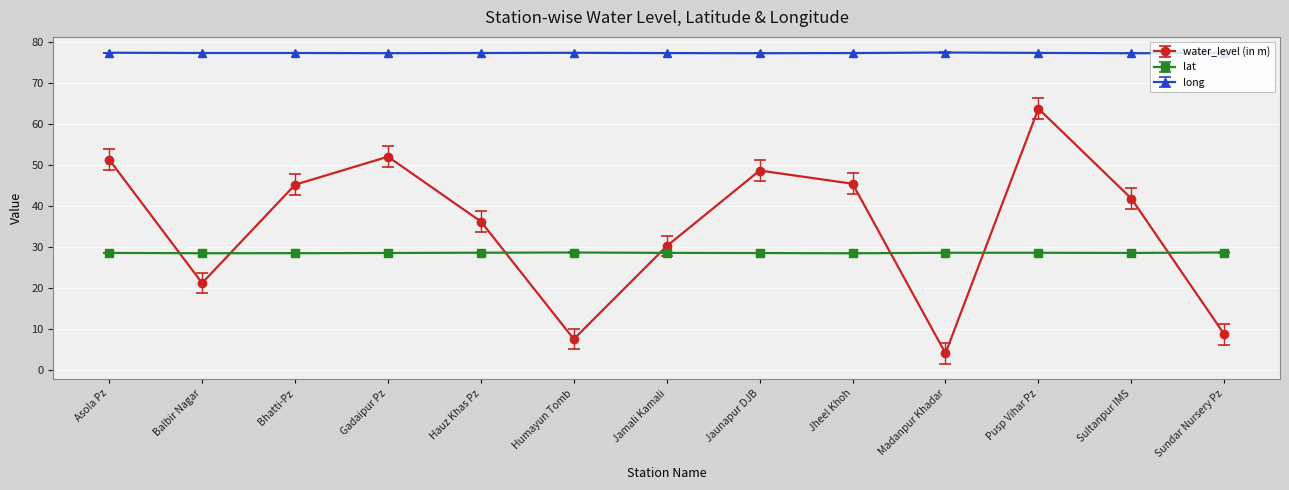

At how many categories does at least one series exceed 48?

13